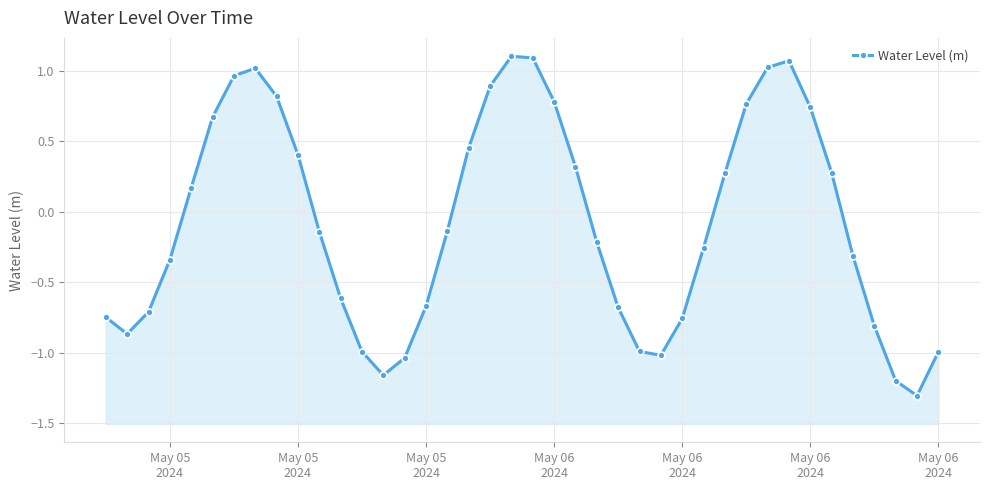

What is the average value?

-0.1